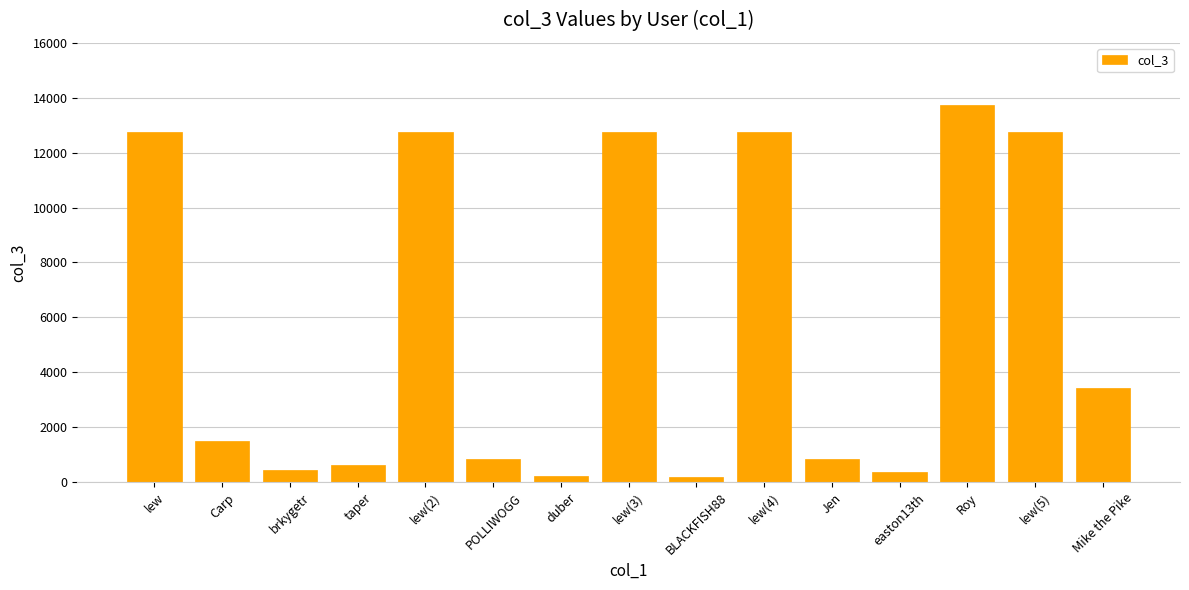

At which label is the value closest to 6959?

Mike the Pike